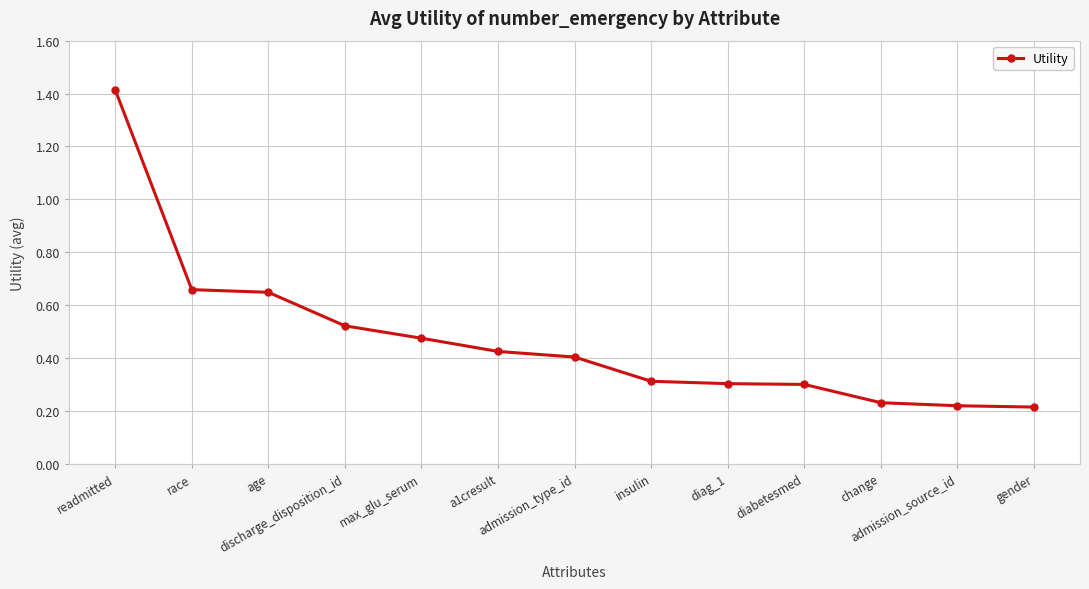

True or false: there are more than 2 points higher than both neighbors.

False